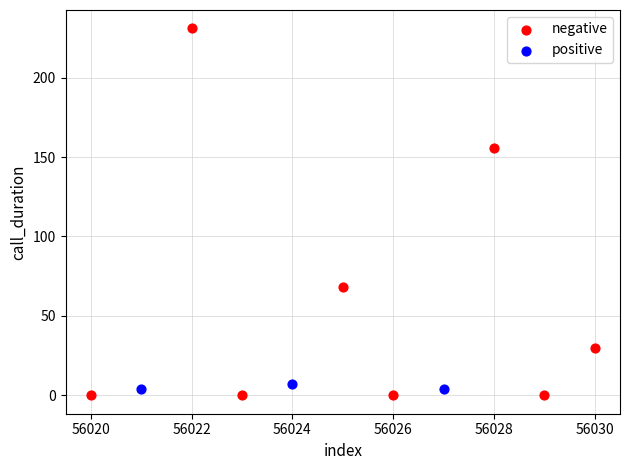

Which series reaches the maximum Y coordinate?

negative